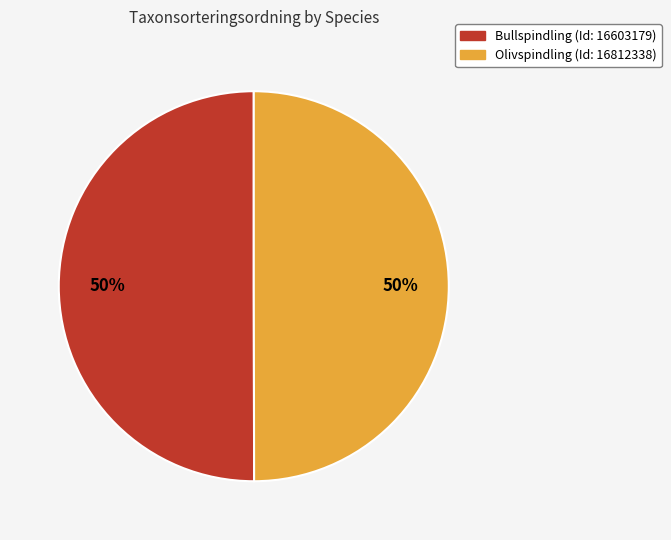

How many segments does this pie chart have?

2